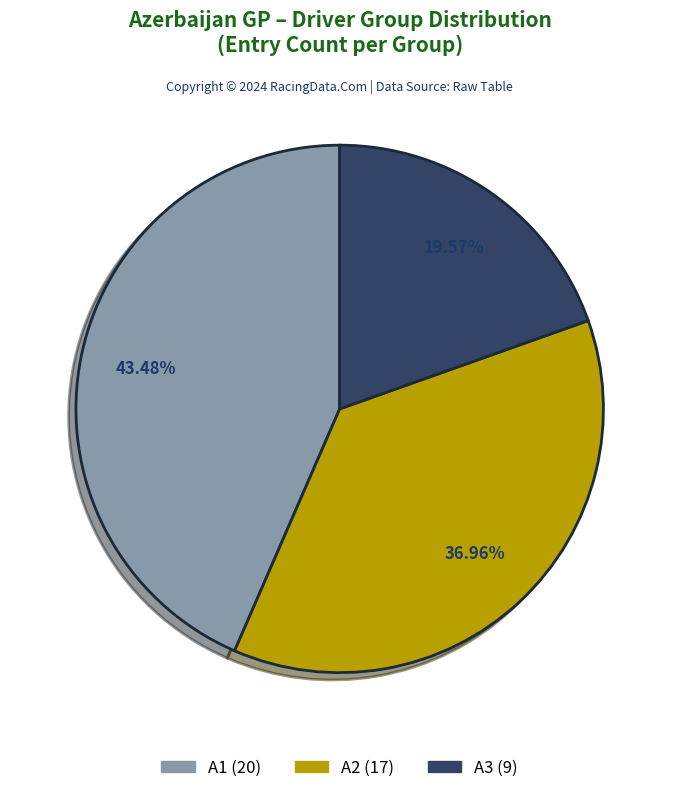

Rank the categories by value from highest to lowest.

A1, A2, A3